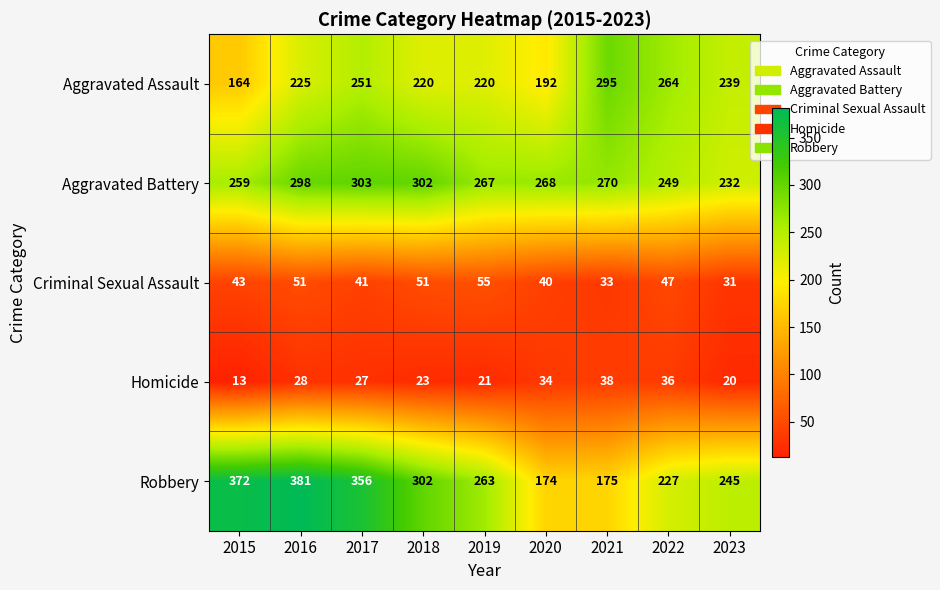

Rank the series at 2016 from highest to lowest value.

Robbery, Aggravated Battery, Aggravated Assault, Criminal Sexual Assault, Homicide